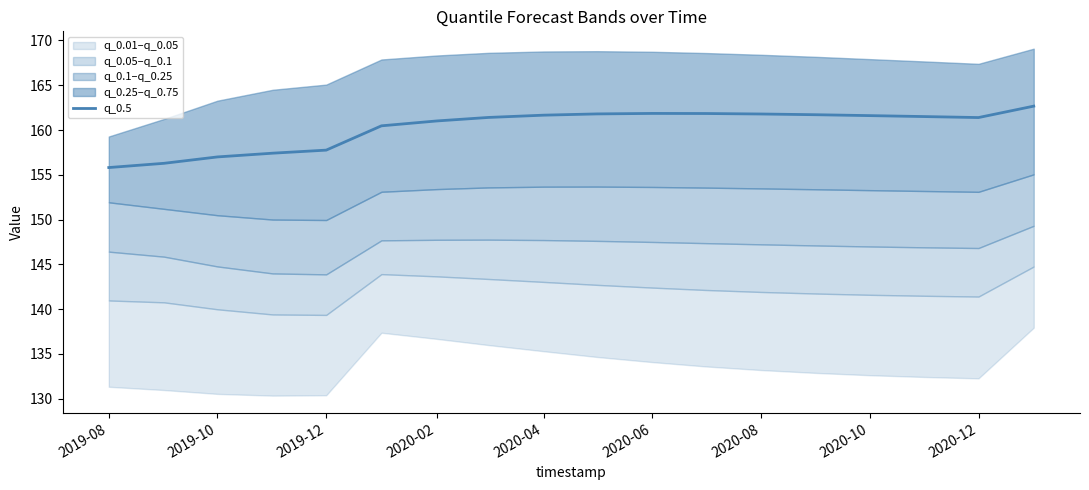

The value of q_0.5 at 2020-04 is 161.7. True or false?

True